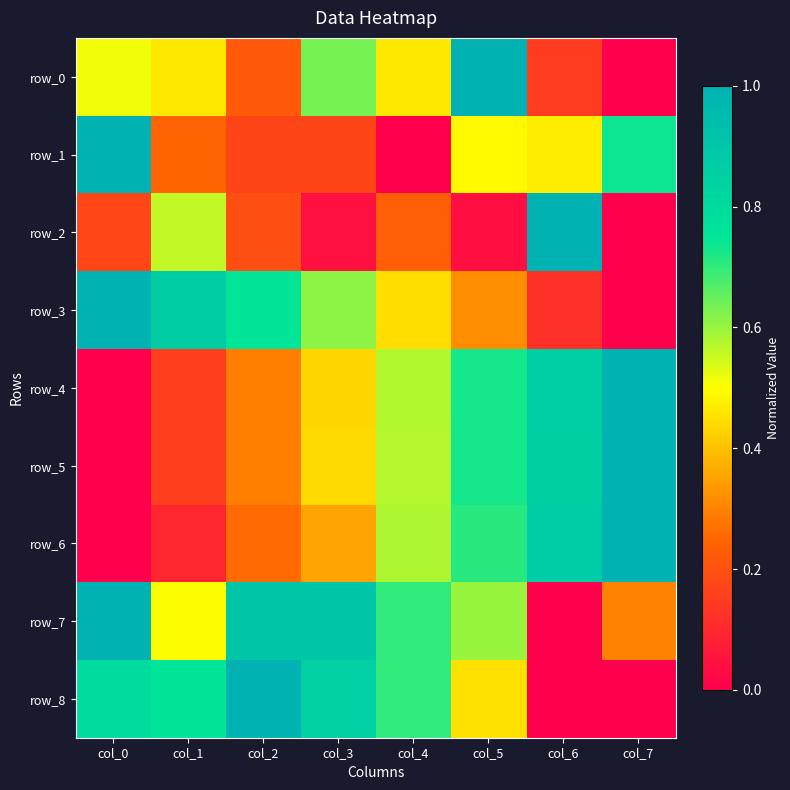

At how many categories does at least one series exceed 0?

8